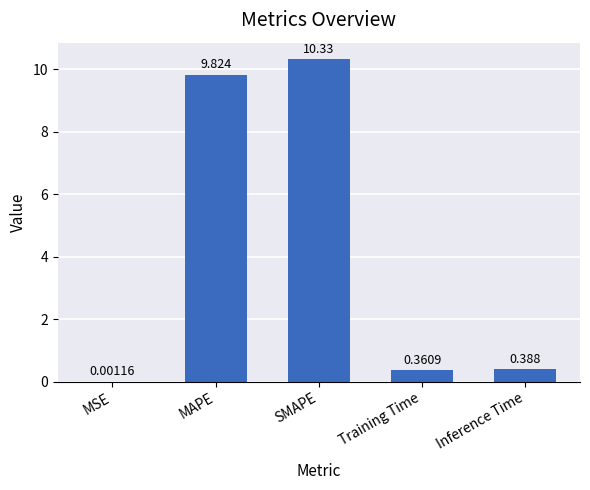

At which category does the chart reach its peak across all series?

SMAPE